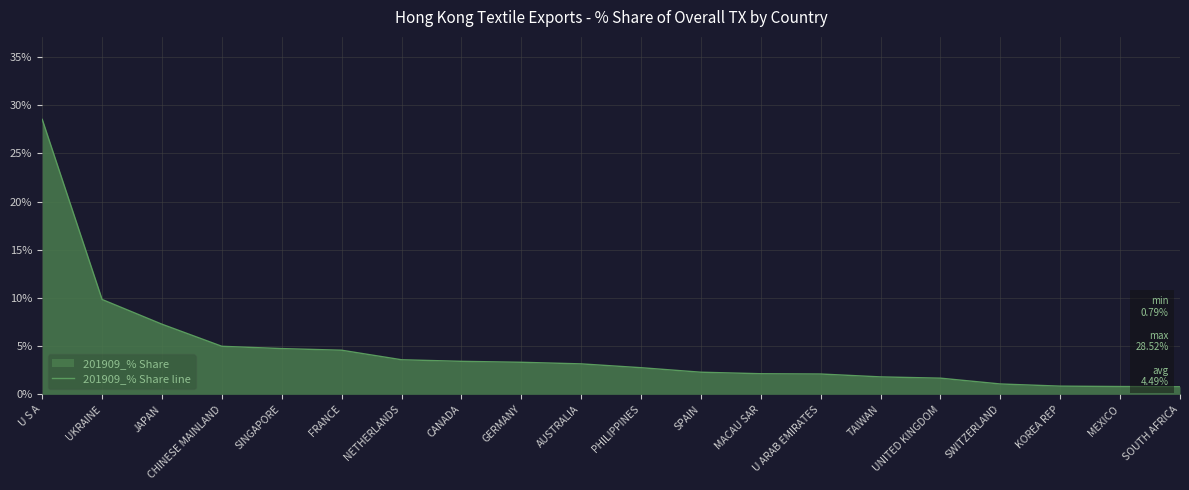

Which category has the highest value across all series?

U S A